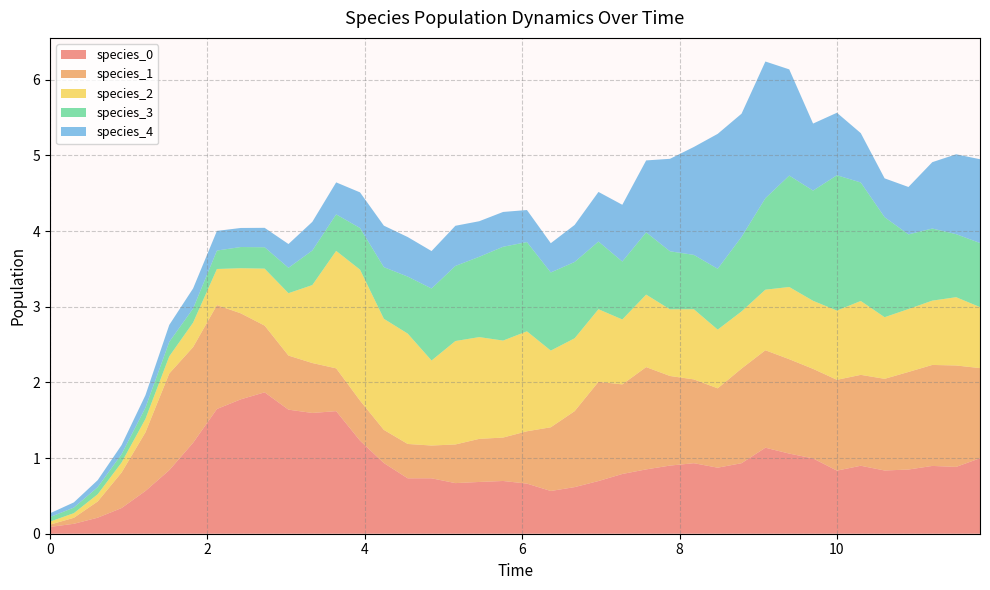

Reading right to left, extract all data points from this chart.

species_0: 1.0	0.9	0.9	0.8	0.8	0.9	0.8	1.0	1.1	1.1	0.9	0.9	0.9	0.9	0.9	0.8	0.7	0.6	0.6	0.7	0.7	0.7	0.7	0.7	0.7	0.9	1.2	1.6	1.6	1.6	1.9	1.8	1.6	1.2	0.8	0.6	0.3	0.2	0.1	0.1
species_1: 1.2	1.3	1.3	1.3	1.2	1.2	1.2	1.2	1.2	1.3	1.3	1.0	1.1	1.2	1.4	1.2	1.3	1.0	0.8	0.7	0.6	0.6	0.5	0.4	0.5	0.4	0.5	0.6	0.7	0.7	0.9	1.1	1.4	1.3	1.3	0.8	0.5	0.2	0.1	0.0
species_2: 0.8	0.9	0.9	0.8	0.8	1.0	0.9	0.9	1.0	0.8	0.8	0.8	0.9	0.9	1.0	0.9	1.0	1.0	1.0	1.3	1.3	1.3	1.4	1.1	1.5	1.5	1.7	1.6	1.0	0.8	0.8	0.6	0.5	0.3	0.2	0.2	0.1	0.1	0.1	0.0
species_3: 0.8	0.8	1.0	1.0	1.3	1.6	1.8	1.5	1.5	1.2	1.0	0.8	0.7	0.8	0.8	0.8	0.9	1.0	1.0	1.2	1.2	1.1	1.0	1.0	0.8	0.7	0.6	0.5	0.5	0.3	0.3	0.3	0.2	0.2	0.2	0.1	0.1	0.1	0.1	0.1
species_4: 1.1	1.1	0.9	0.6	0.5	0.7	0.8	0.9	1.4	1.8	1.6	1.8	1.4	1.2	1.0	0.8	0.7	0.5	0.4	0.4	0.5	0.5	0.5	0.5	0.5	0.5	0.5	0.4	0.4	0.3	0.3	0.3	0.3	0.3	0.2	0.2	0.1	0.1	0.1	0.1